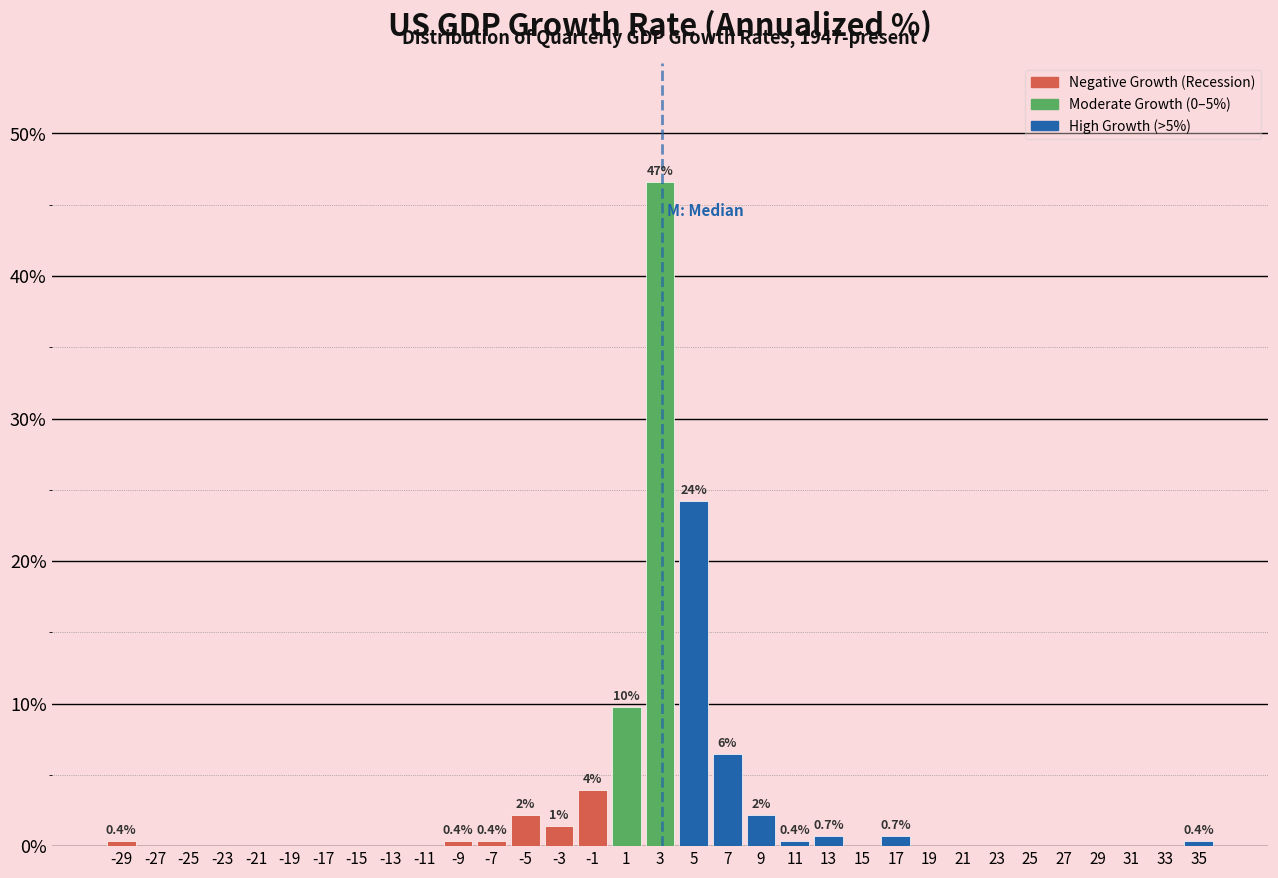

Which range on the x-axis has the tallest bar?

2 to 4